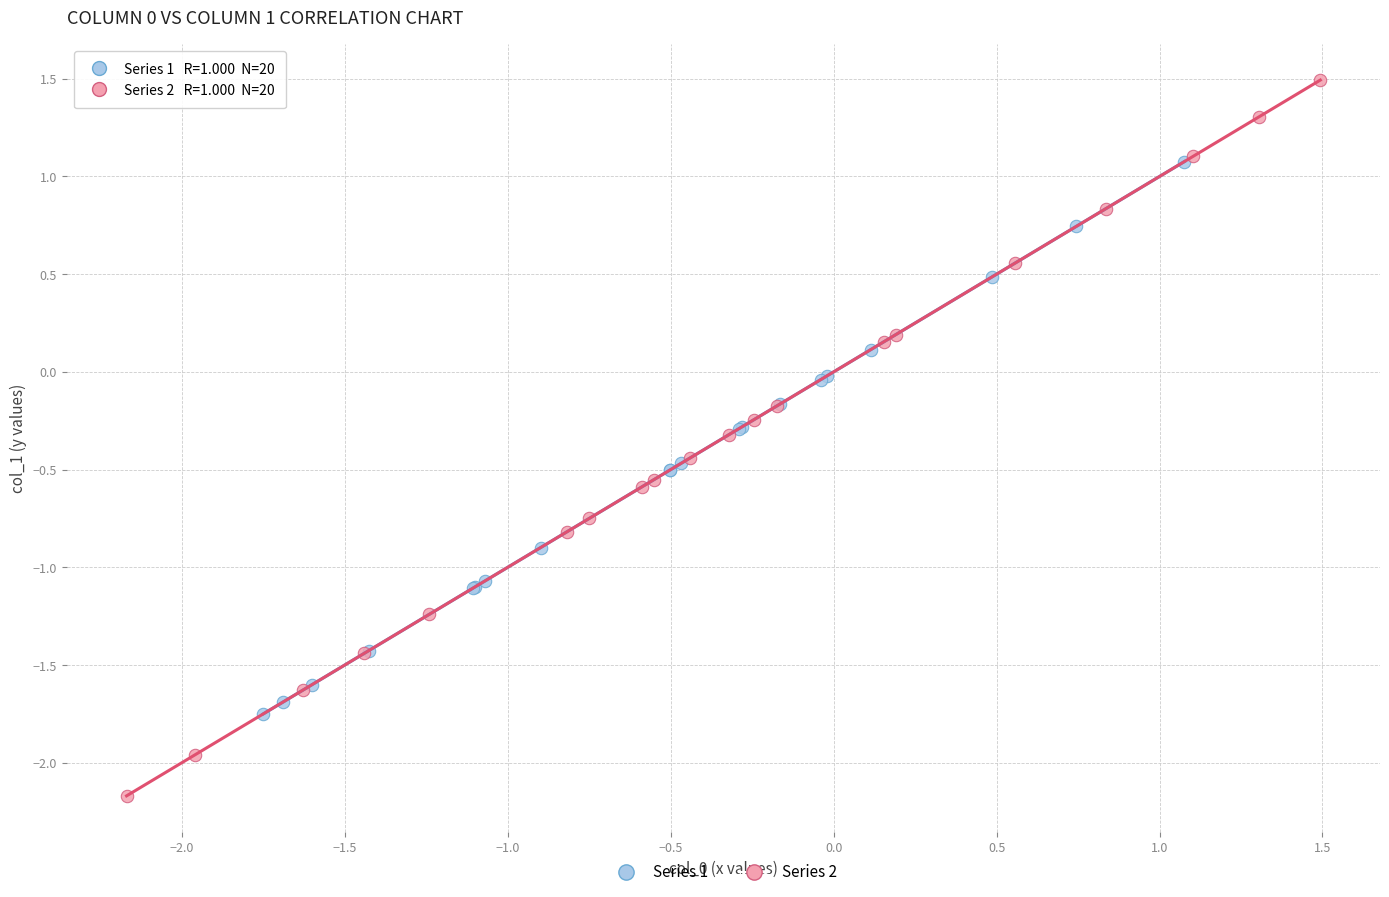

Which series reaches the maximum Y coordinate?

Series 2